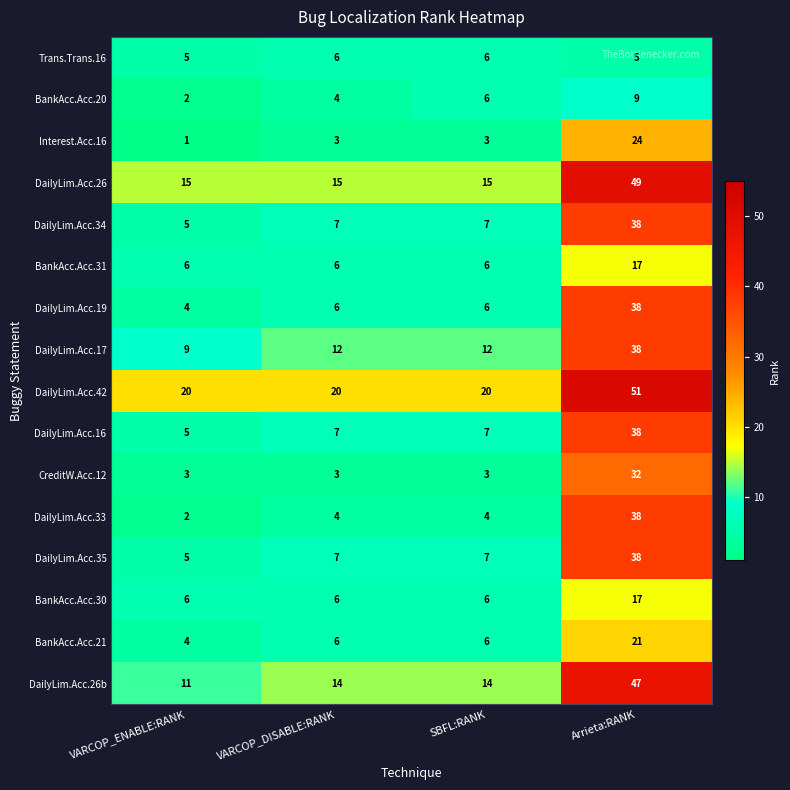

What is the sum of all DailyLim.Acc.42 values?

111